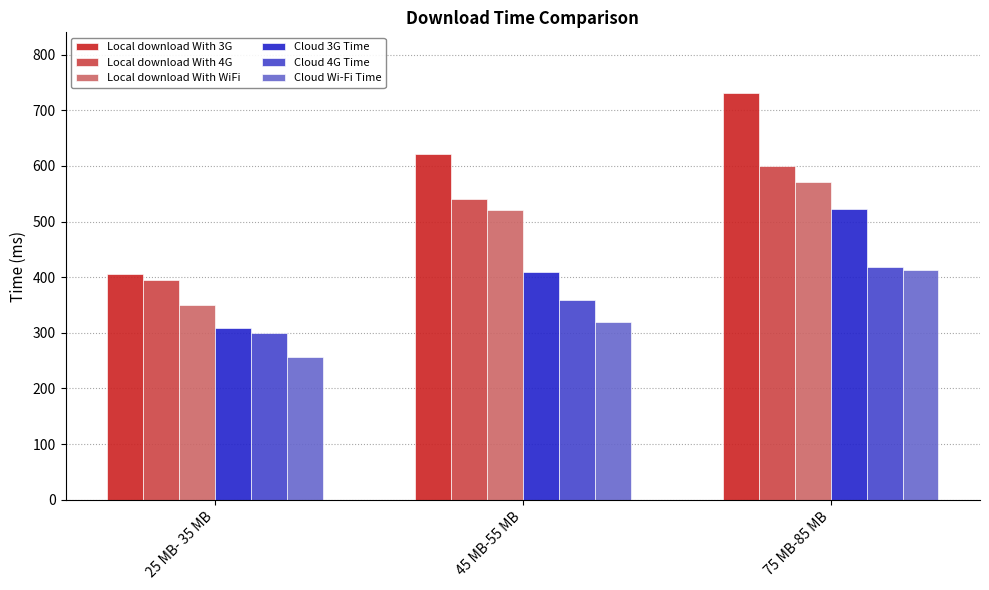

What is the label of the 2nd bar from the left?

45 MB-55 MB